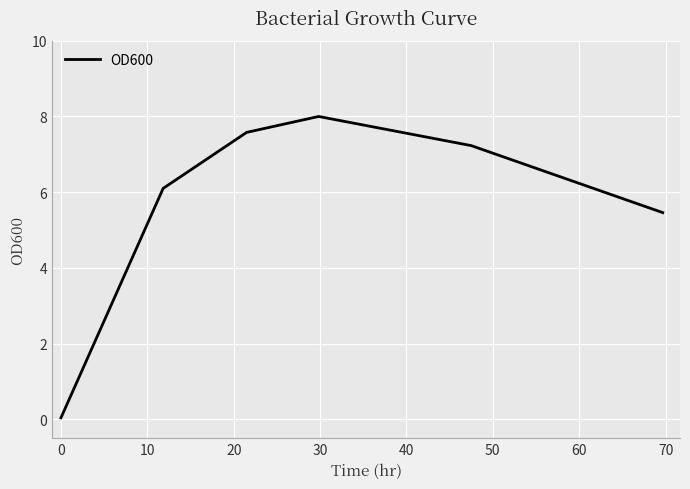

How many categories are shown in the chart?

6